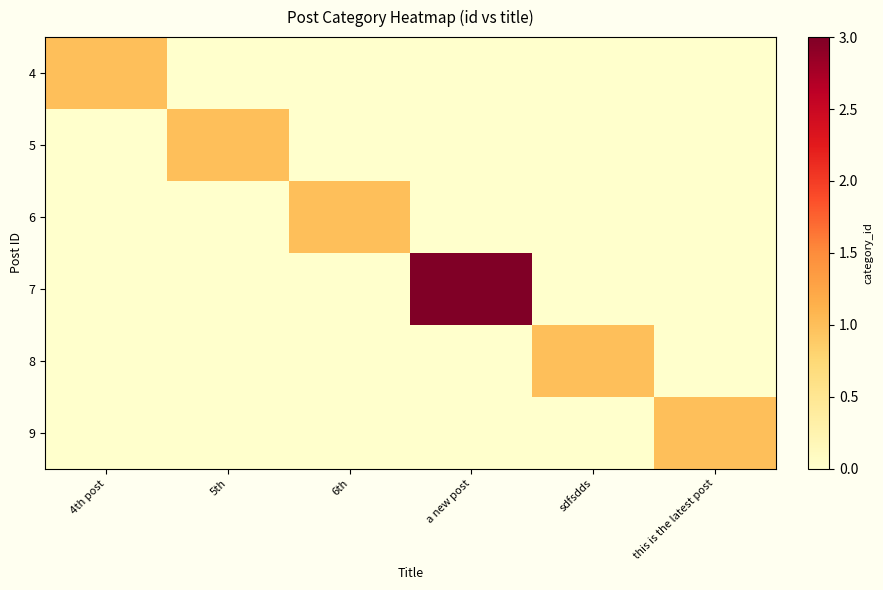

At sdfsdds, list the series in order from largest to smallest.

8, 4, 5, 6, 7, 9